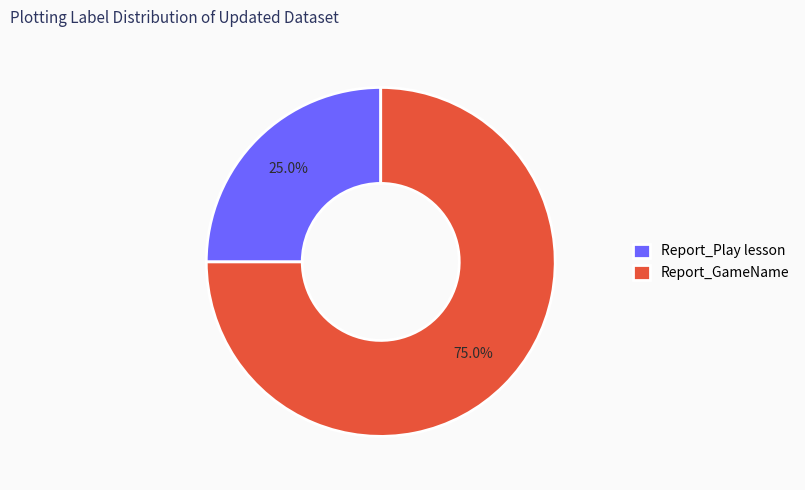

True or false: Report_GameName accounts for 75% of the total.

True